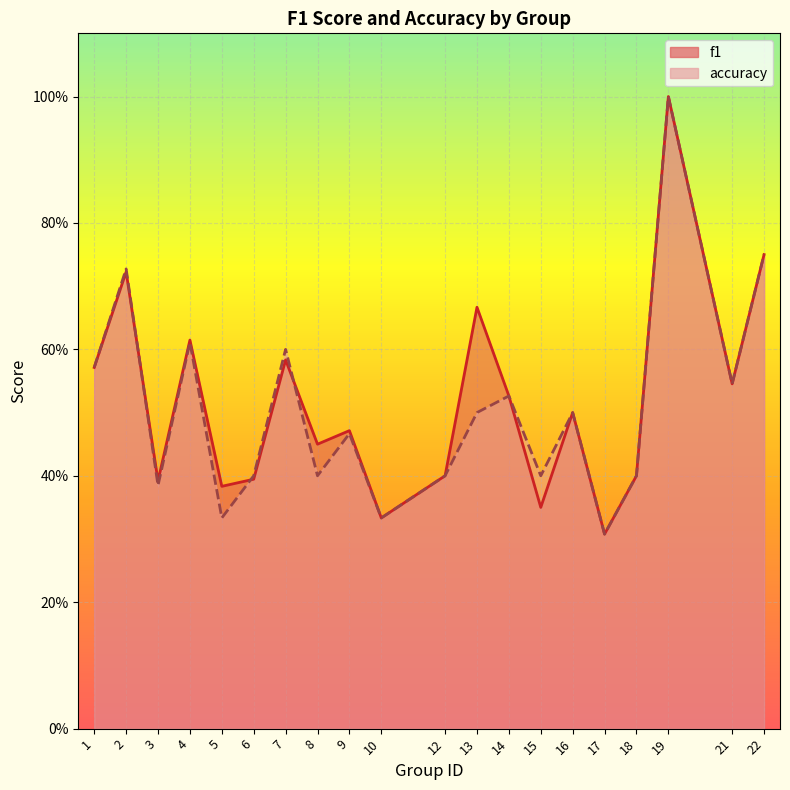

What is the difference between the accuracy values at 6 and 16?

0.1